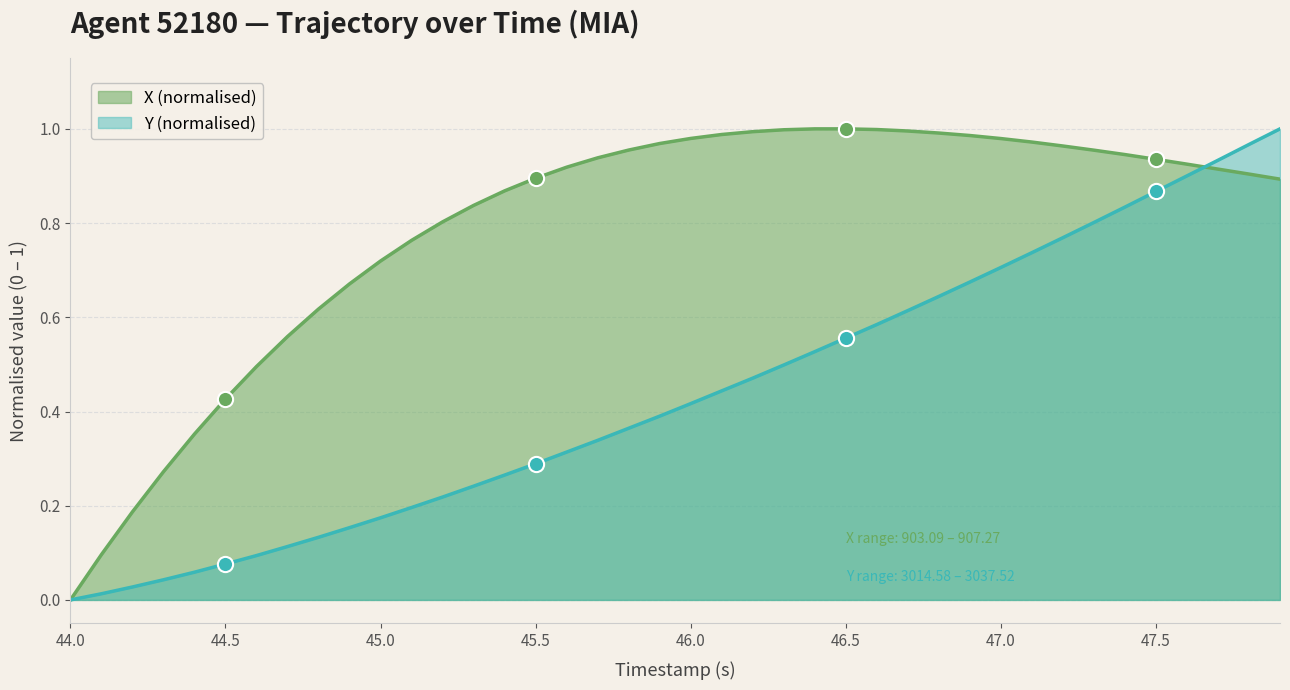

Which series has the largest Y range (max minus min)?

X